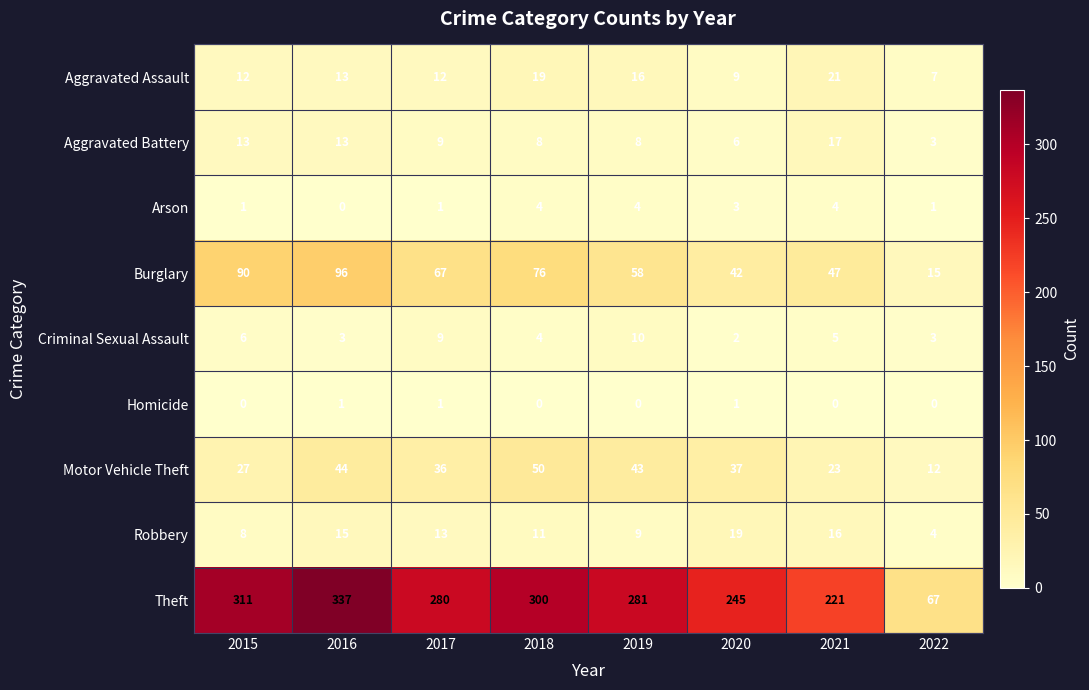

What is the difference between the maximum and minimum values in the Robbery series?

15